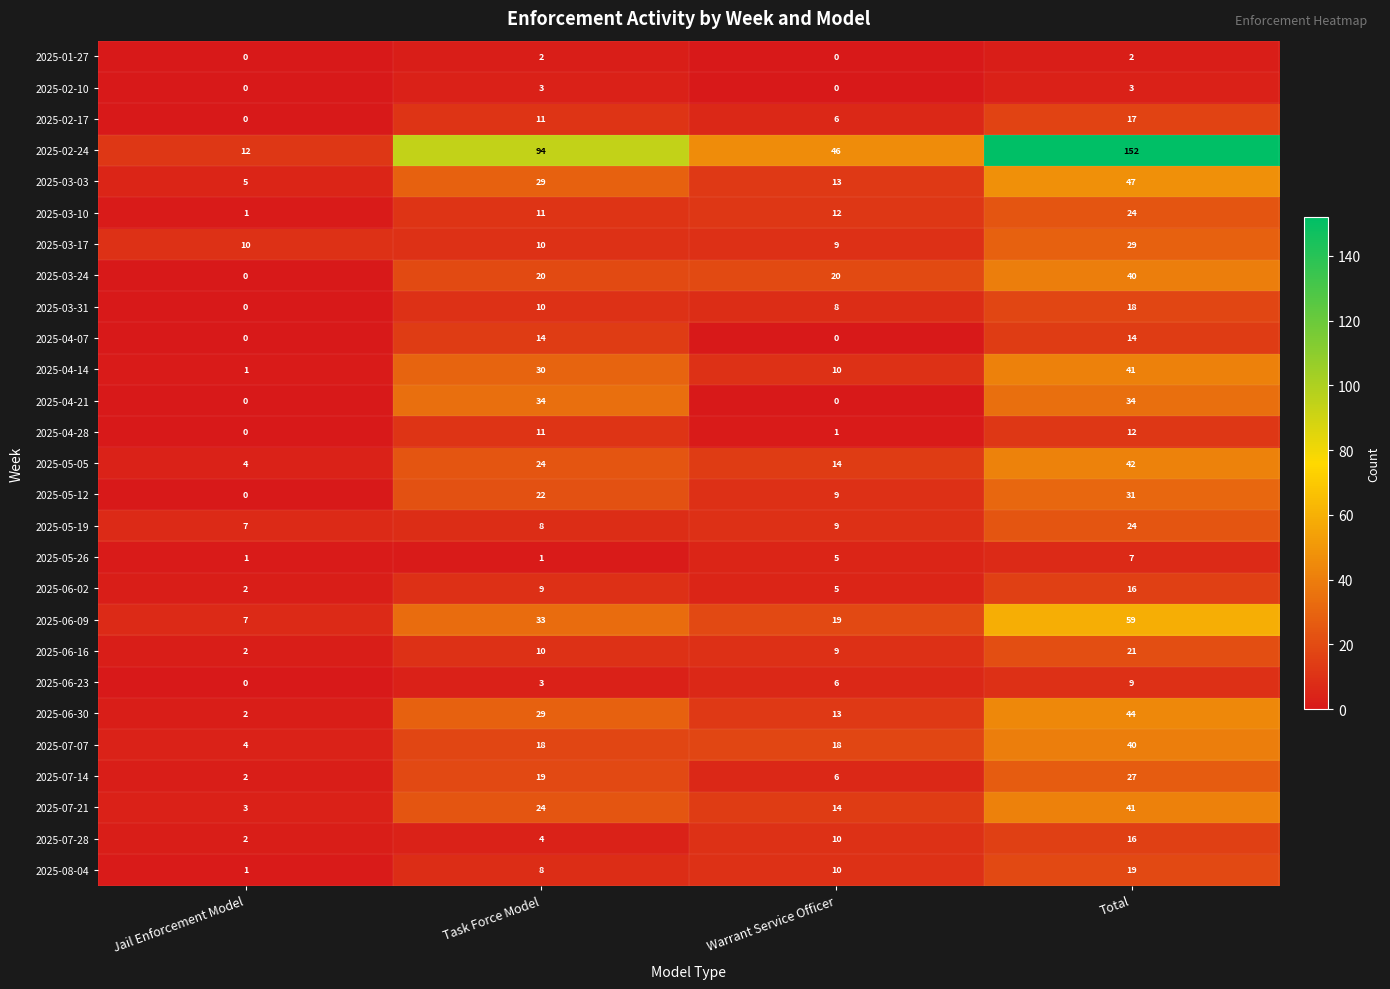

What is the total value across all series at Task Force Model?

491